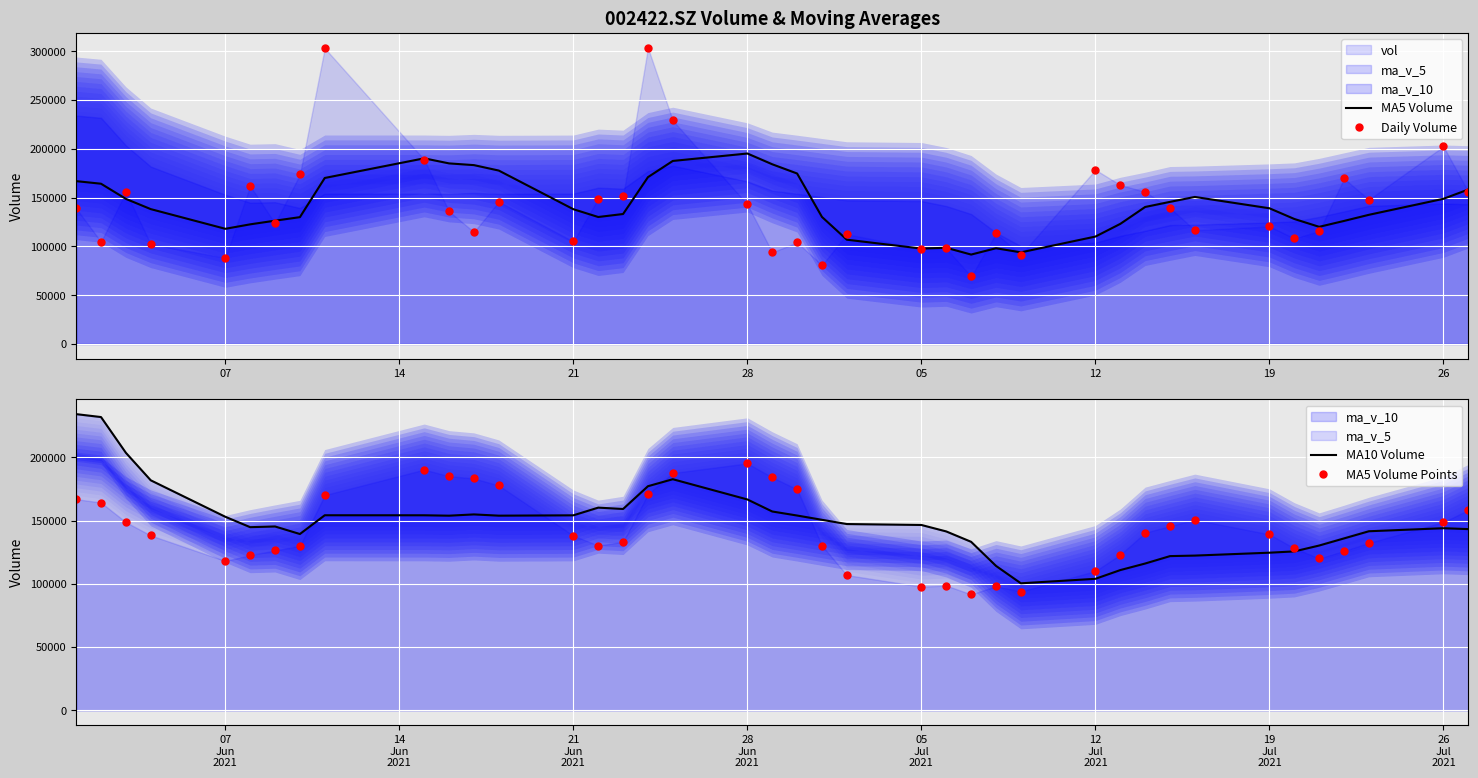

How many data points does each series have?

40